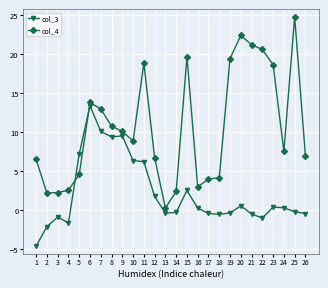

What is the difference between the maximum and minimum values in the col_4 series?

24.5